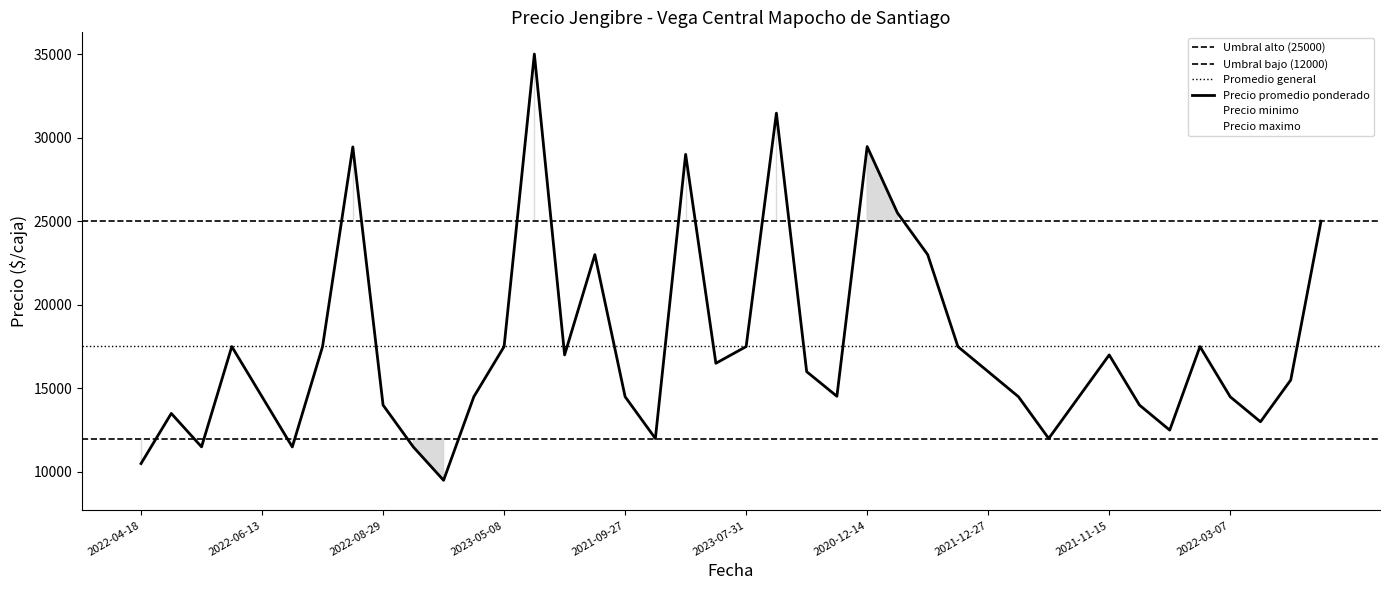

Rank the series by their average value, from highest to lowest.

Precio maximo, Precio promedio ponderado, Precio minimo